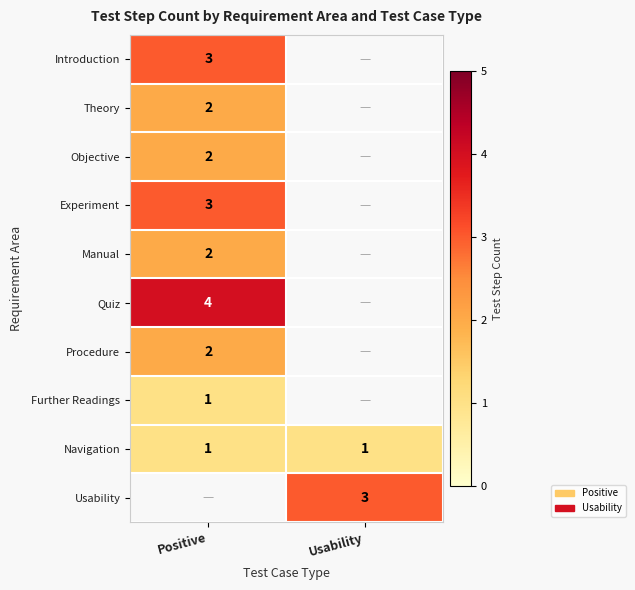

The Usability series shows 4 at Usability. True or false?

False